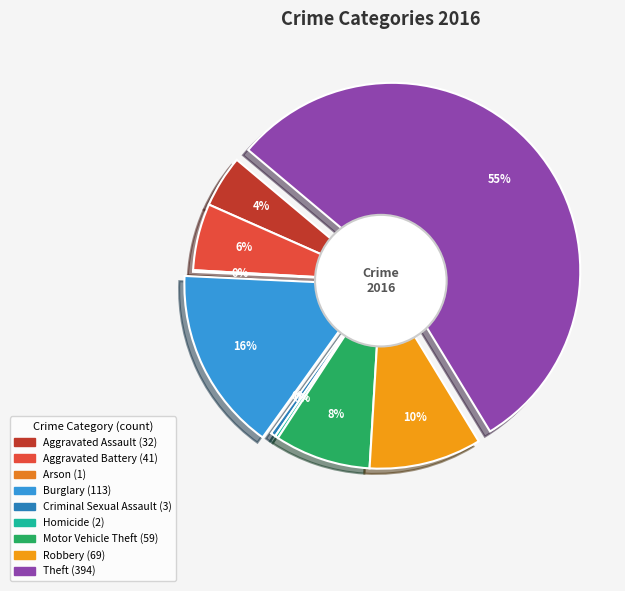

Rank the categories by value from lowest to highest.

Arson, Homicide, Criminal Sexual Assault, Aggravated Assault, Aggravated Battery, Motor Vehicle Theft, Robbery, Burglary, Theft